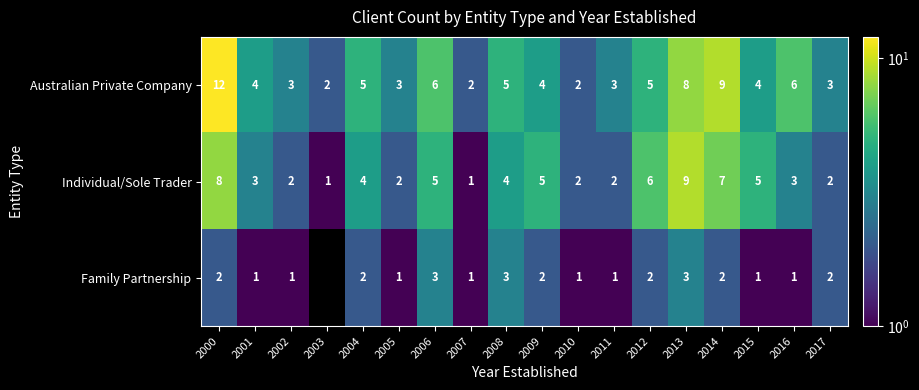

Between 2007 and 2016, which series saw the biggest shift?

Australian Private Company